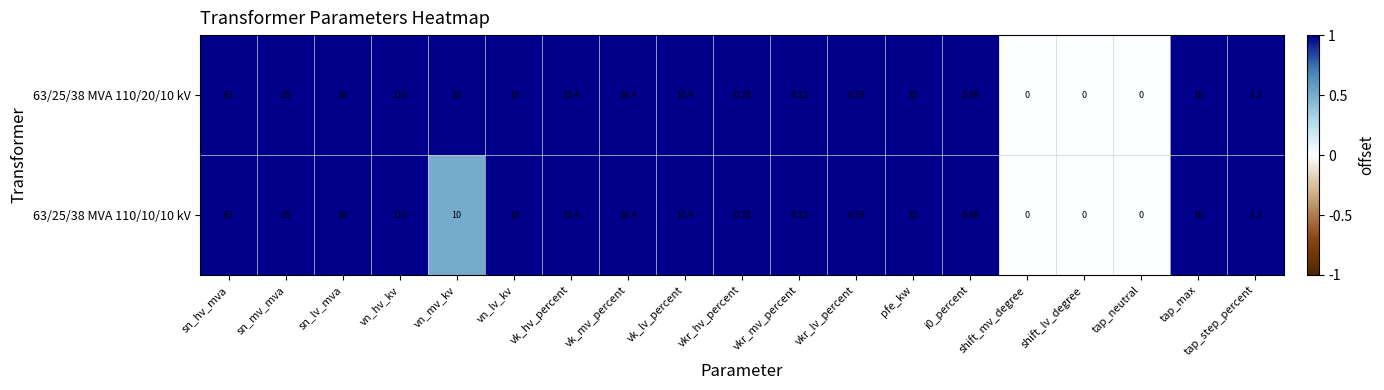

Which category has the highest value in the 63/25/38 MVA 110/20/10 kV series?

vn_hv_kv